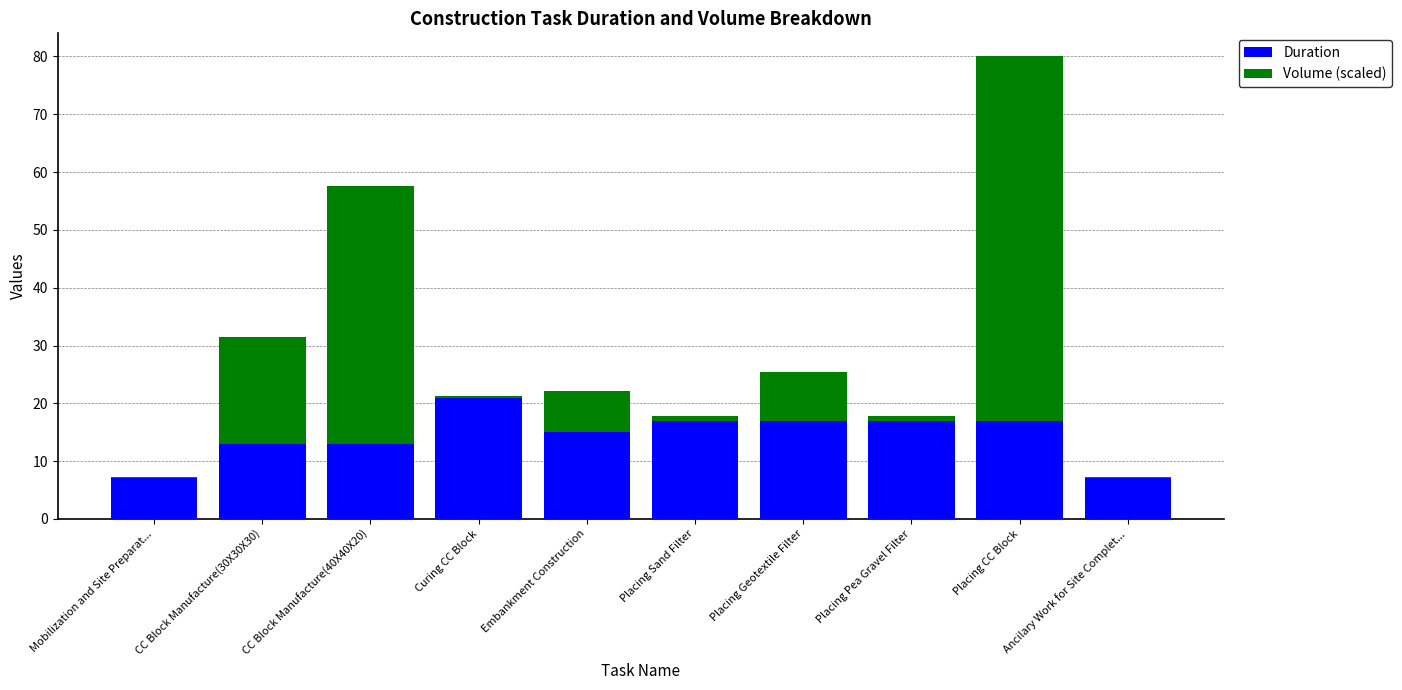

How many bars are there in total?

10